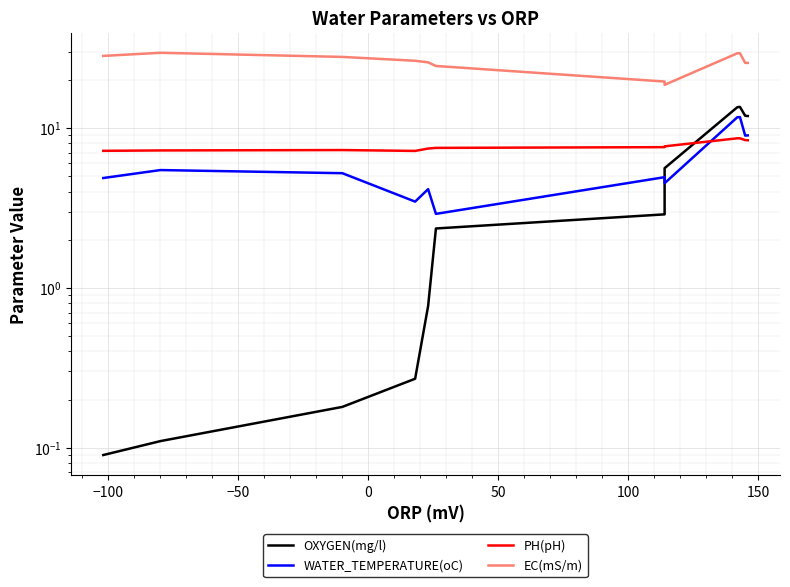

What is the greatest value displayed?

29.5